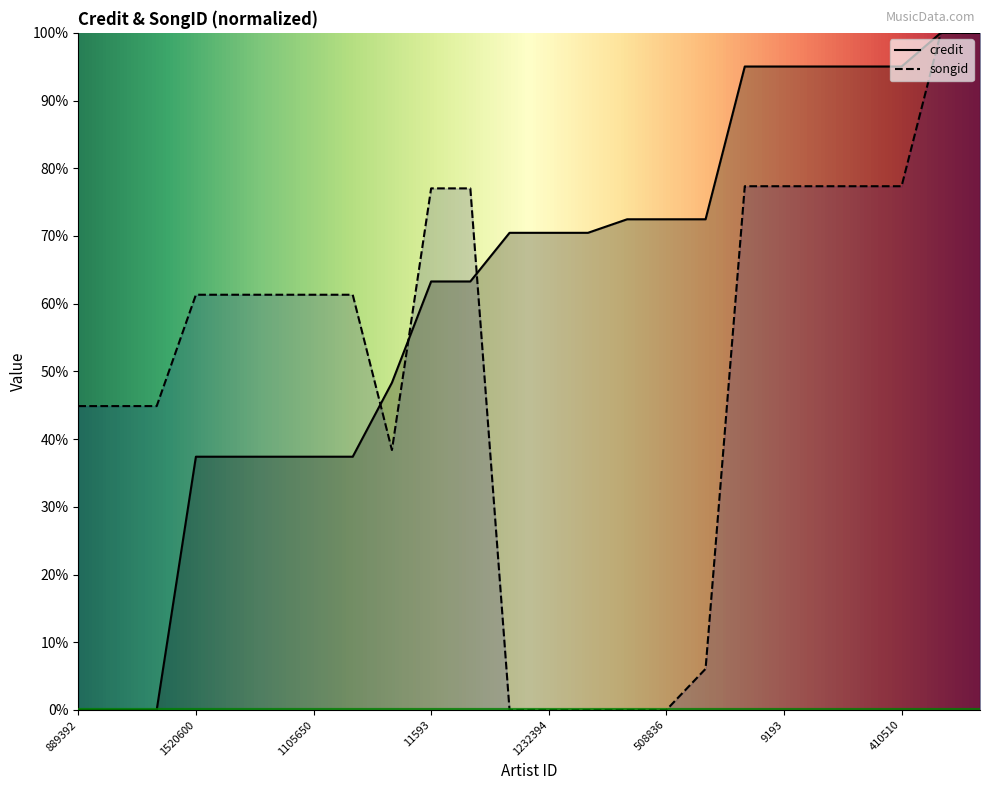

Reading right to left, transcribe all the data shown in this chart.

credit: 100.0	100.0	95.0	95.0	95.0	95.0	95.0	72.5	72.5	72.5	70.5	70.5	70.5	63.3	63.3	48.3	37.4	37.4	37.4	37.4	37.4	0.0	0.0	0.0
songid: 100.0	100.0	77.4	77.4	77.4	77.4	77.4	6.1	0.0	0.0	0.0	0.0	0.0	77.0	77.0	38.4	61.3	61.3	61.3	61.3	61.3	44.9	44.9	44.9